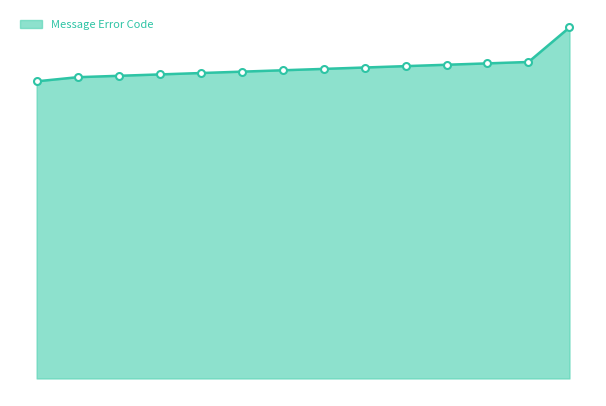

Does the chart have visible grid lines?

No